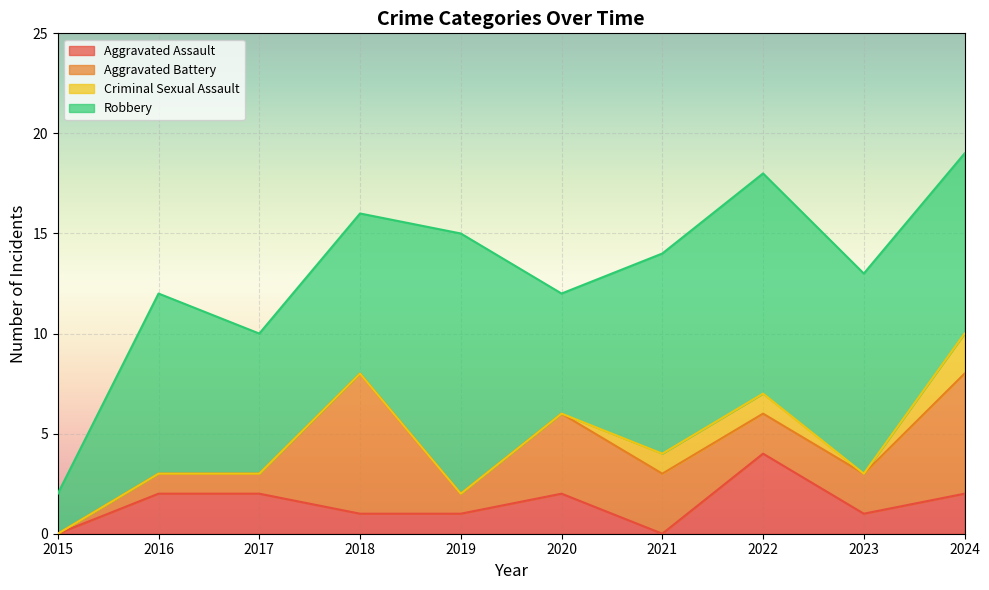

Is the value of Aggravated Assault at 2018 greater than the value of Robbery at 2017?

No